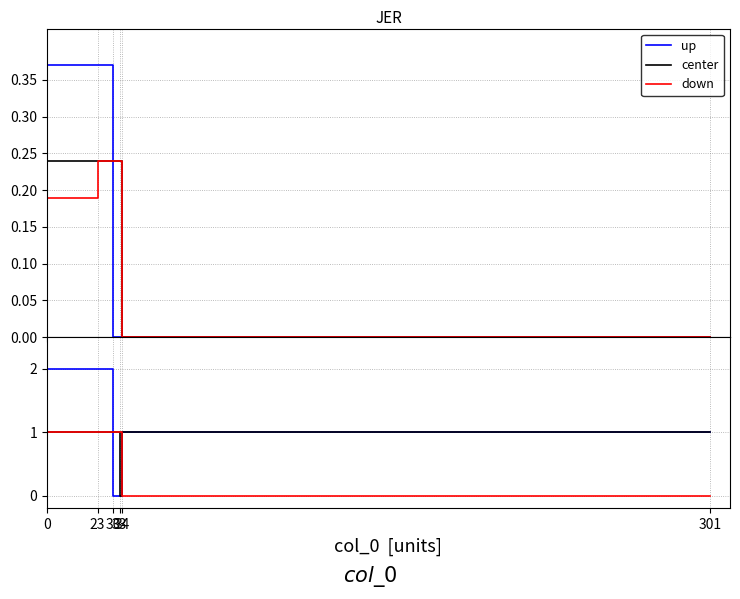

Is this an area chart (filled region under the line)?

No